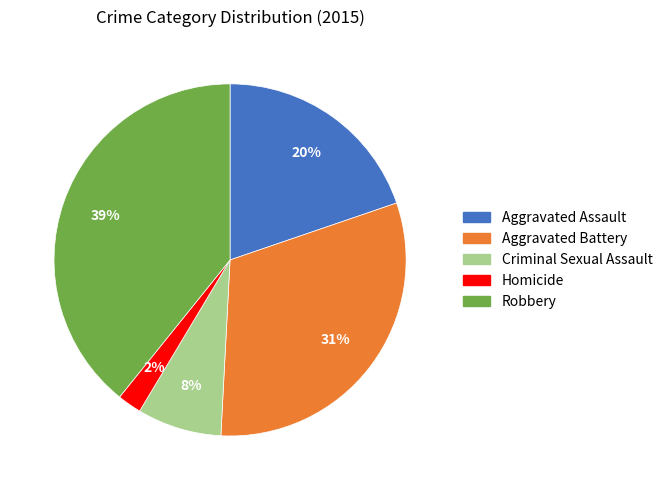

To the nearest percent, what is the average slice percentage?

20%